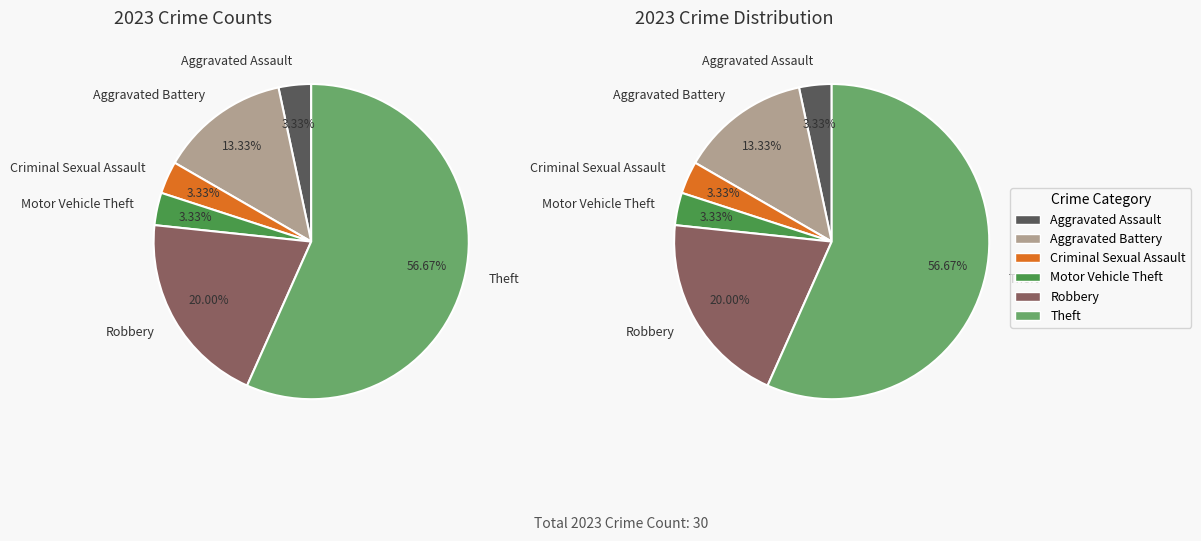

What is the change in value from Robbery to Theft?

+11